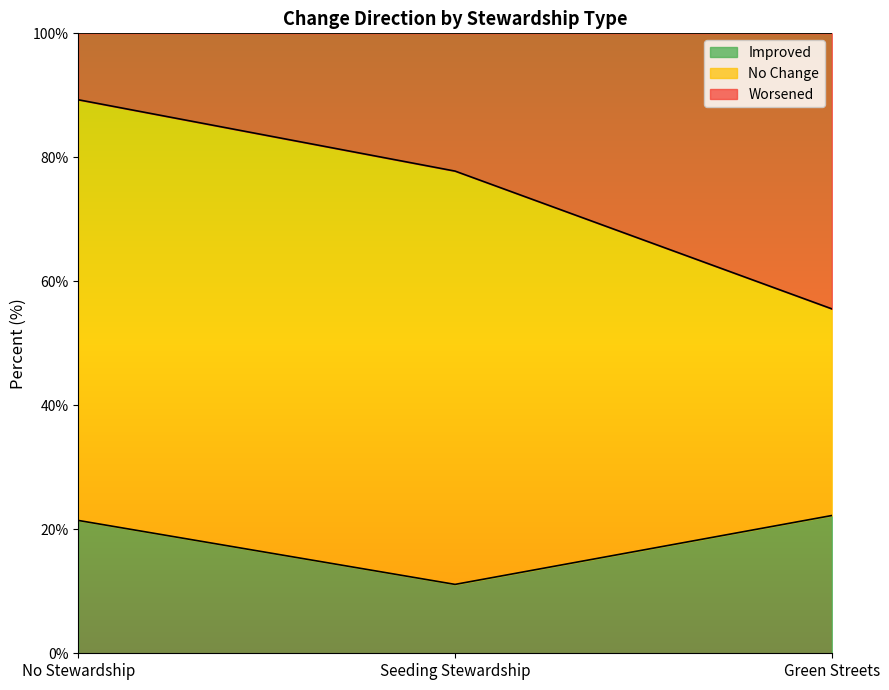

What is the difference between the maximum and minimum values in the Worsened series?

33.7